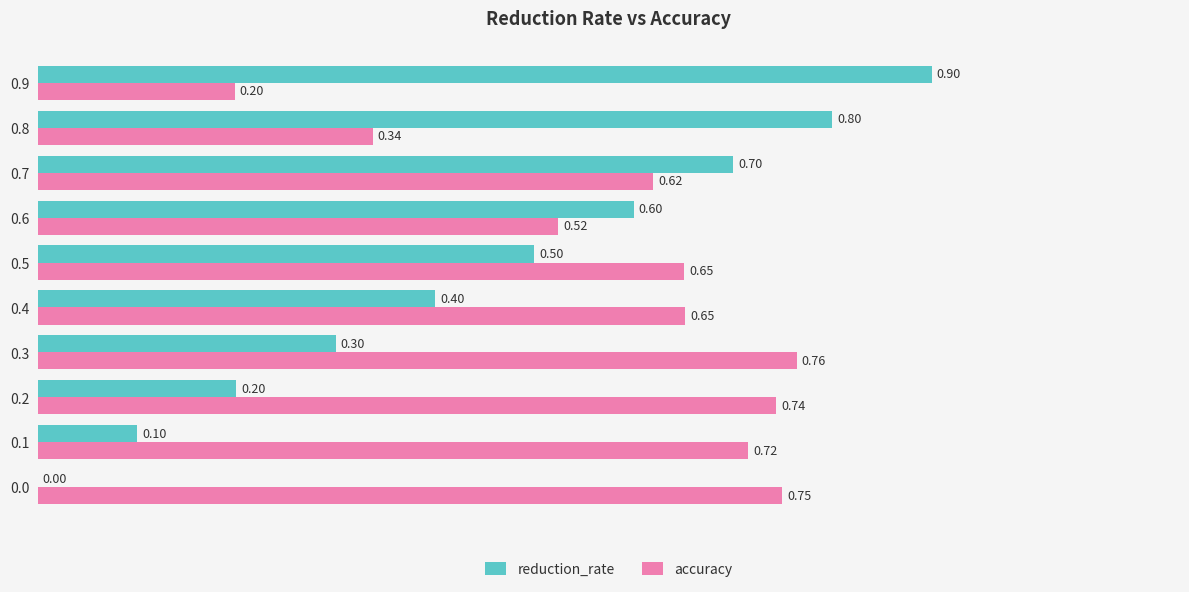

What is the sum of the reduction_rate values at 0.4 and 0.0?

0.4